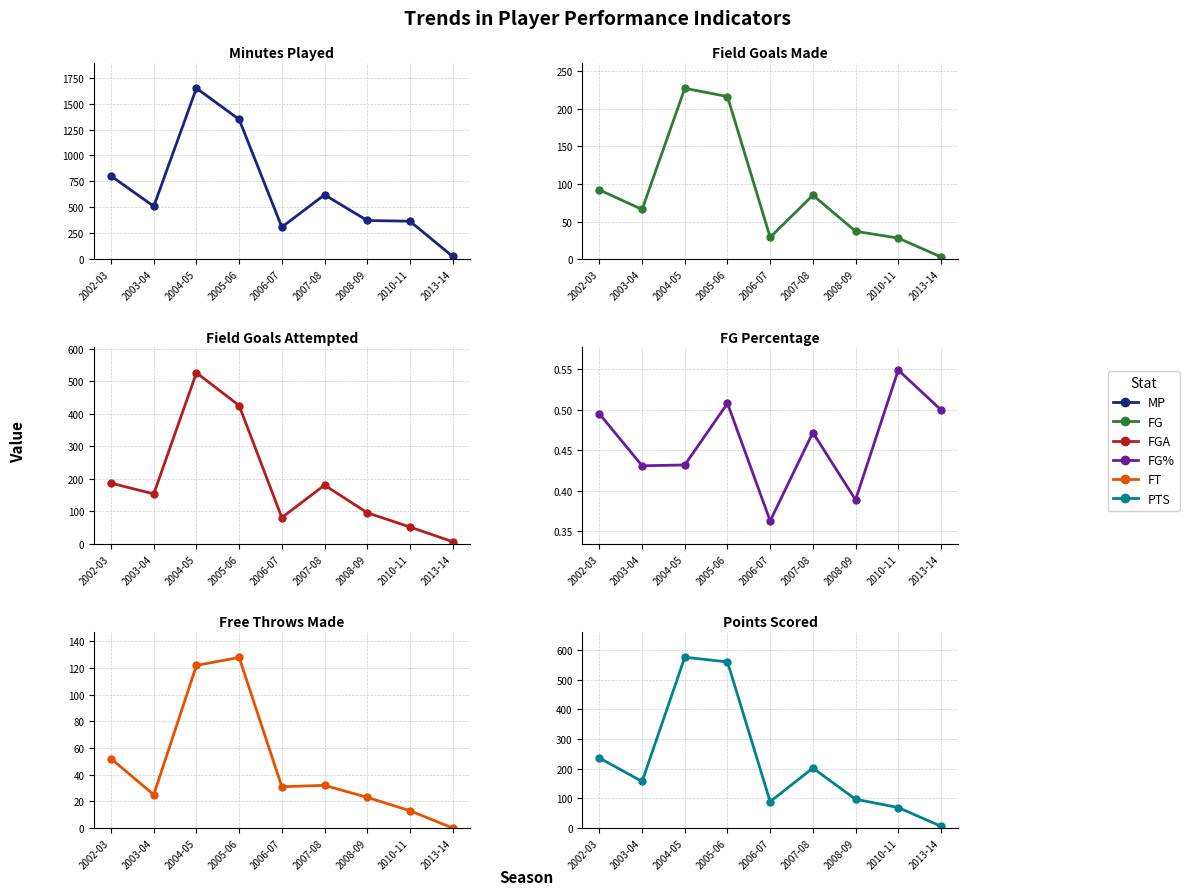

Which series changed the most between 2005-06 and 2013-14?

MP